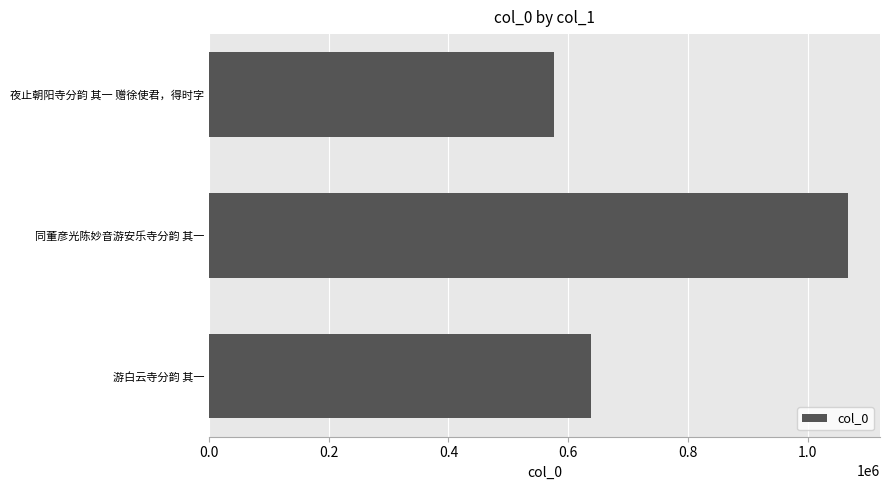

The chart shows a value of 1067320 at 同董彦光陈妙音游安乐寺分韵 其一. True or false?

True